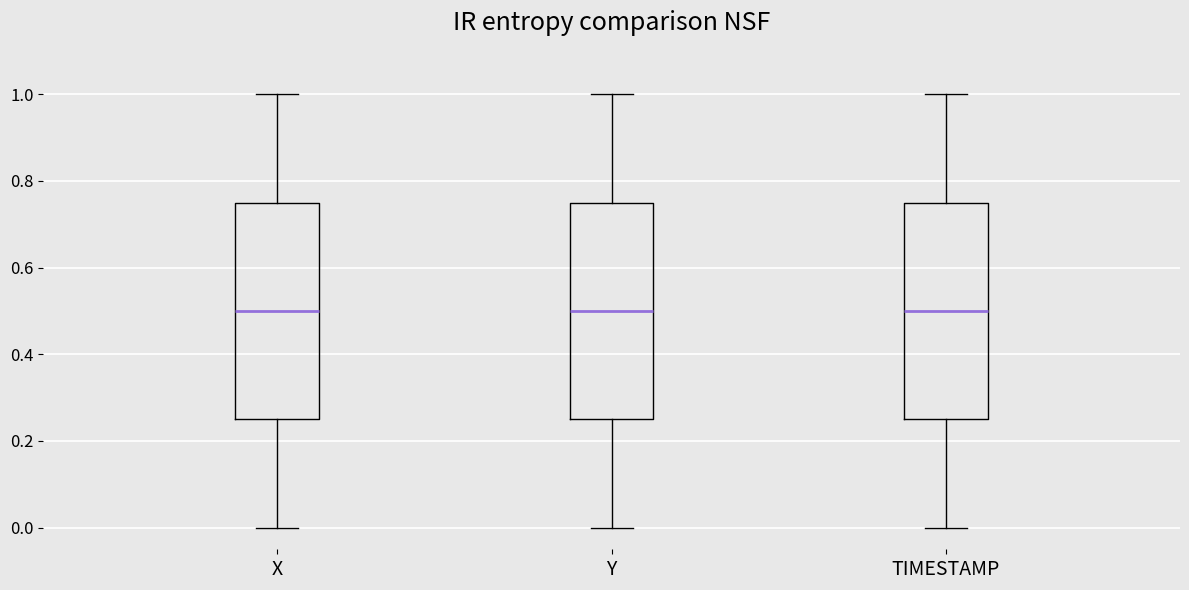

Reading left to right, transcribe this box plot: for each box, give where its median line is, the range the box spans, and where its two whiskers end, as read against the y-axis. The values are not printed on the chart, so give them approximately, as read against the axis.

X: median 0.50, box 0.24 to 0.76, whiskers 0.00 to 1.00
Y: median 0.50, box 0.26 to 0.74, whiskers 0.00 to 1.00
TIMESTAMP: median 0.50, box 0.26 to 0.76, whiskers 0.00 to 1.00